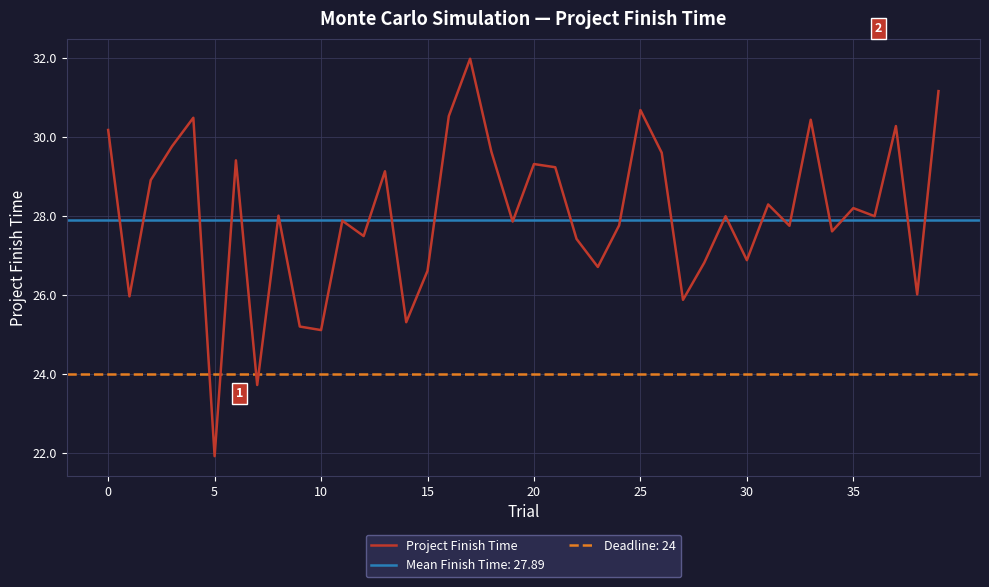

What is the label of the 38th point from the left?

37